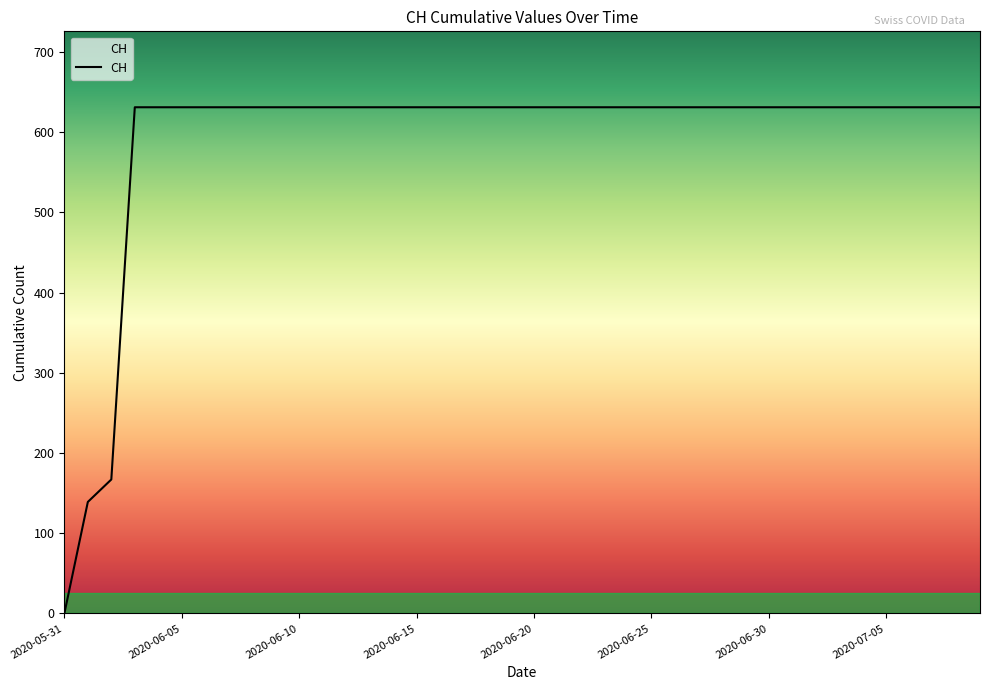

Is this an area chart (filled region under the line)?

Yes